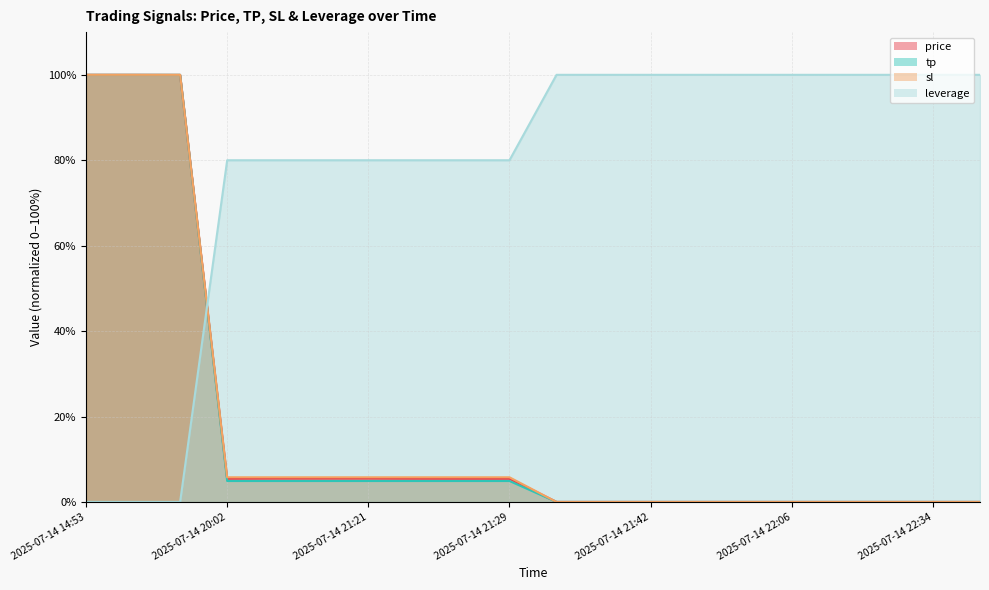

What is the sum of the tp values at 2025-07-14 22:45 and 2025-07-14 14:54?

100.0